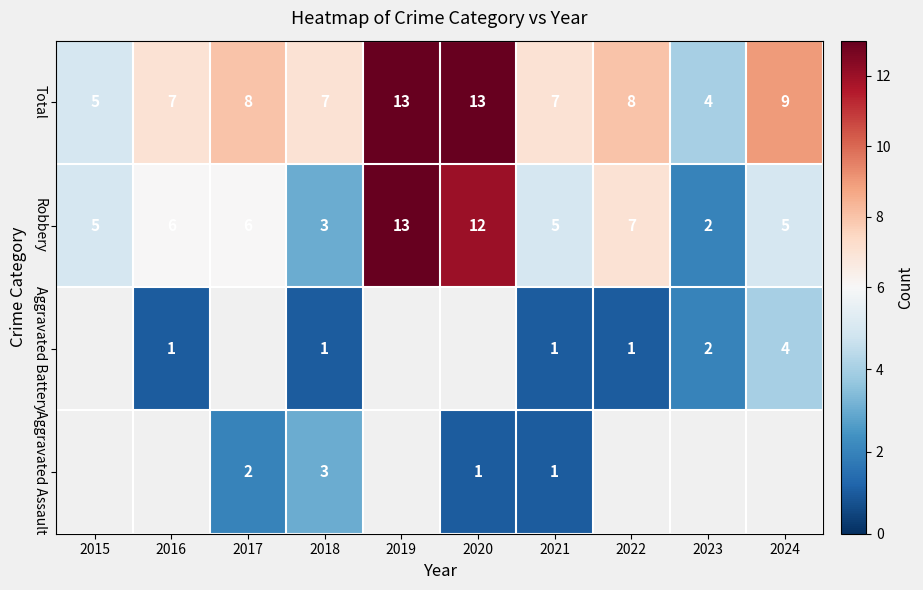

True or false: Total has a value of 2.9 at 2016.

False